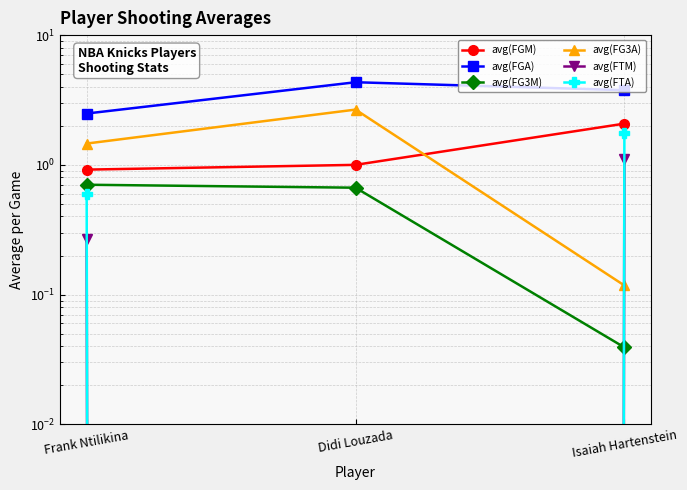

What is the difference between the maximum and minimum values in the avg(FGA) series?

1.8